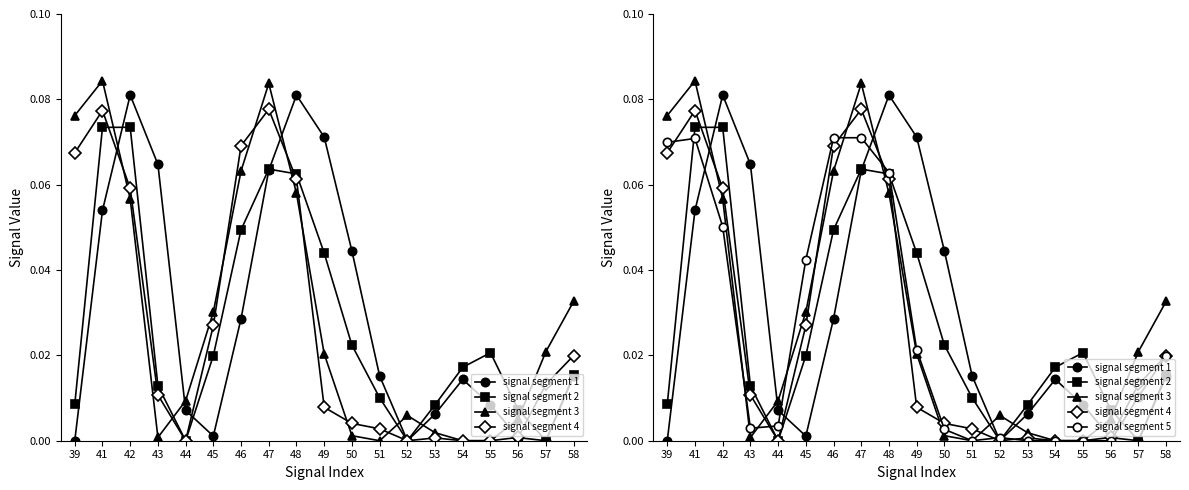

List the labels in order of signal segment 5 value, smallest first.

51, 53, 54, 55, 56, 52, 50, 43, 44, 57, 58, 49, 45, 42, 48, 39, 41, 46, 47